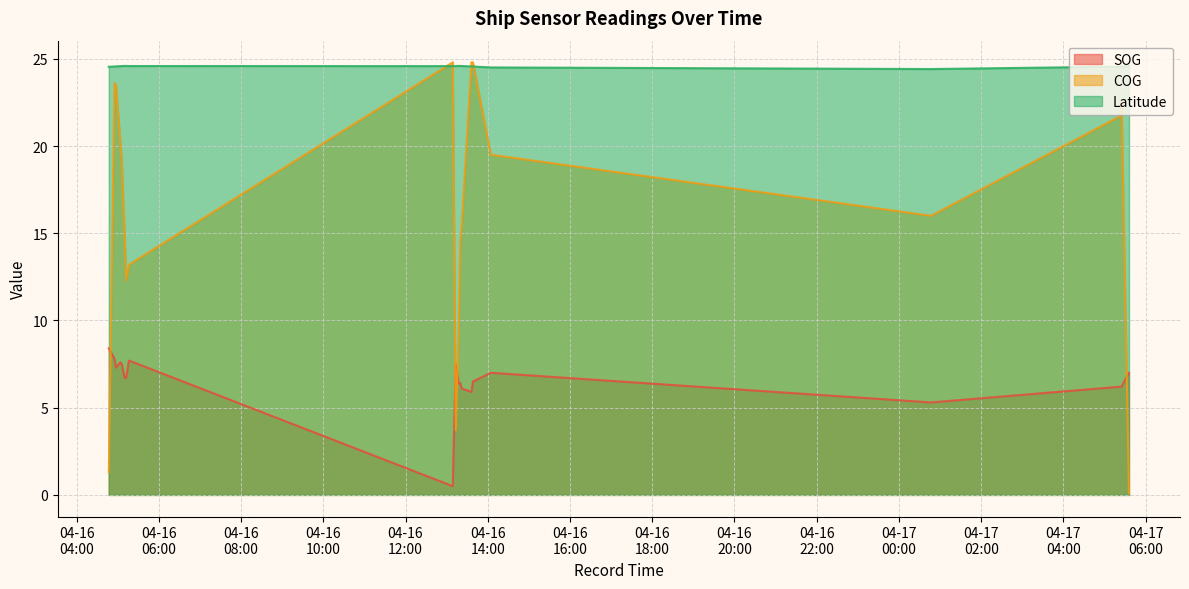

Which series has the largest total across all categories?

Latitude